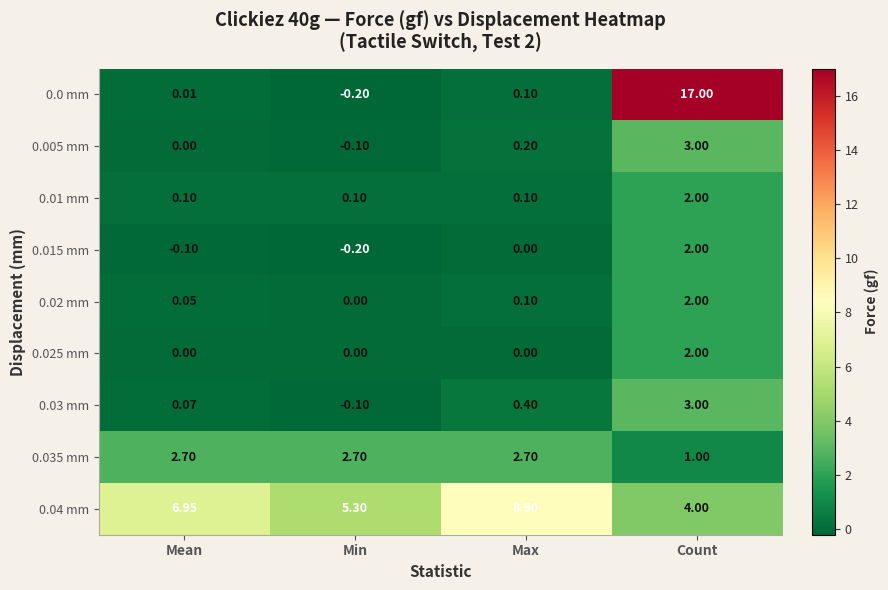

At which category does the chart reach its minimum across all series?

Min